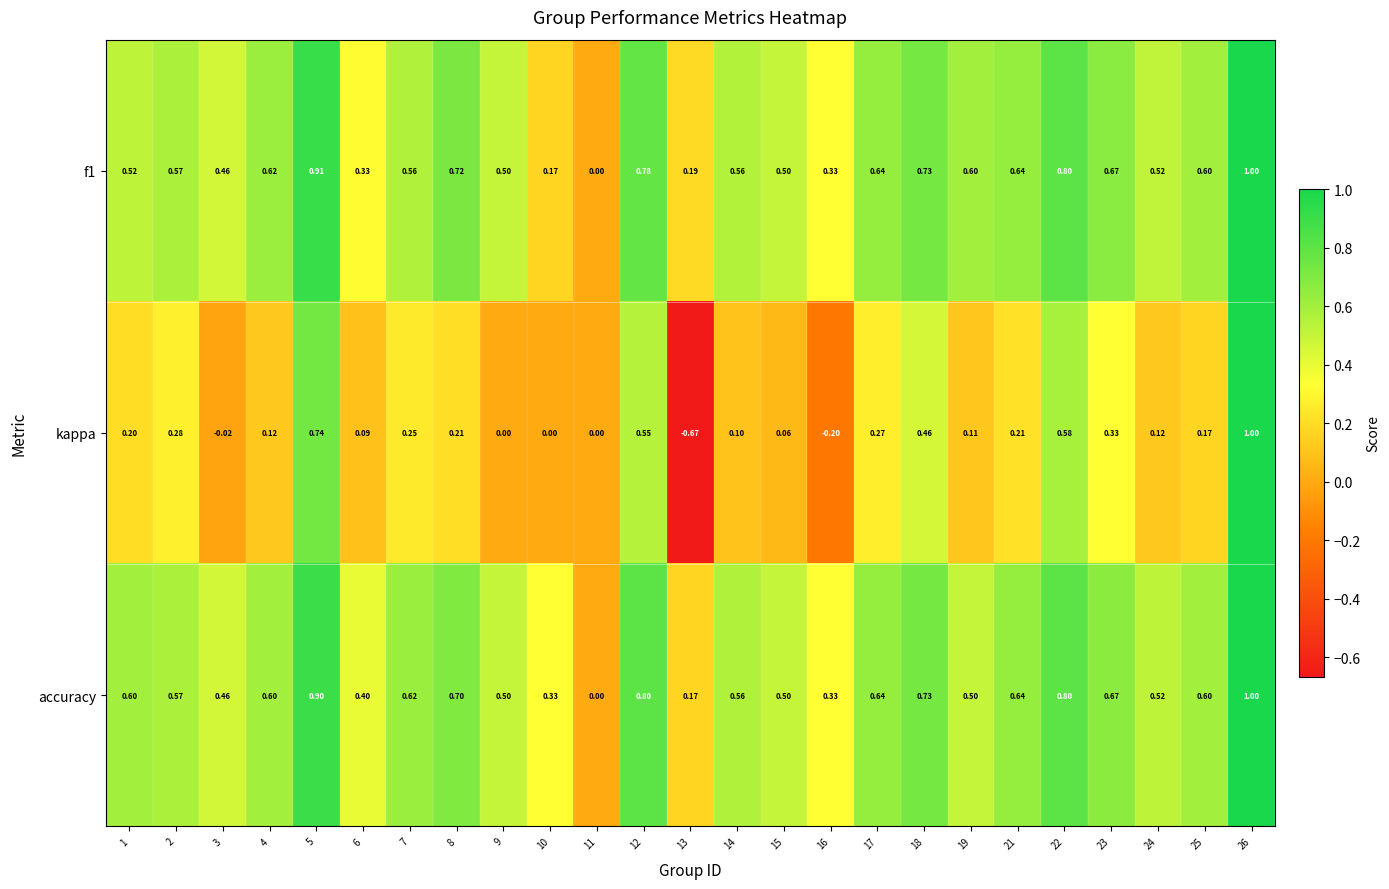

Which series has the largest total across all categories?

accuracy